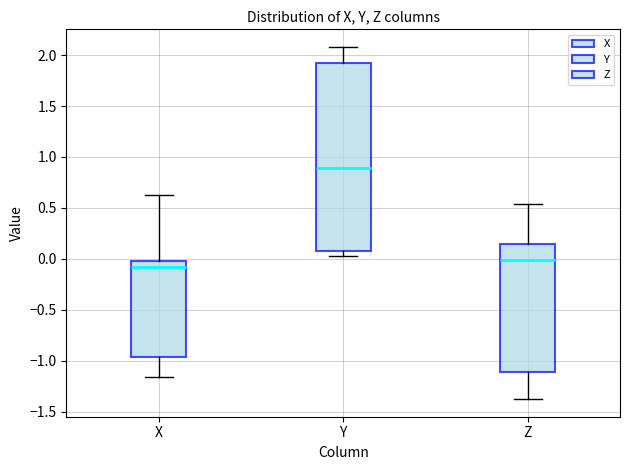

Comparing the boxes themselves (not the whiskers), which one is the tallest?

Y